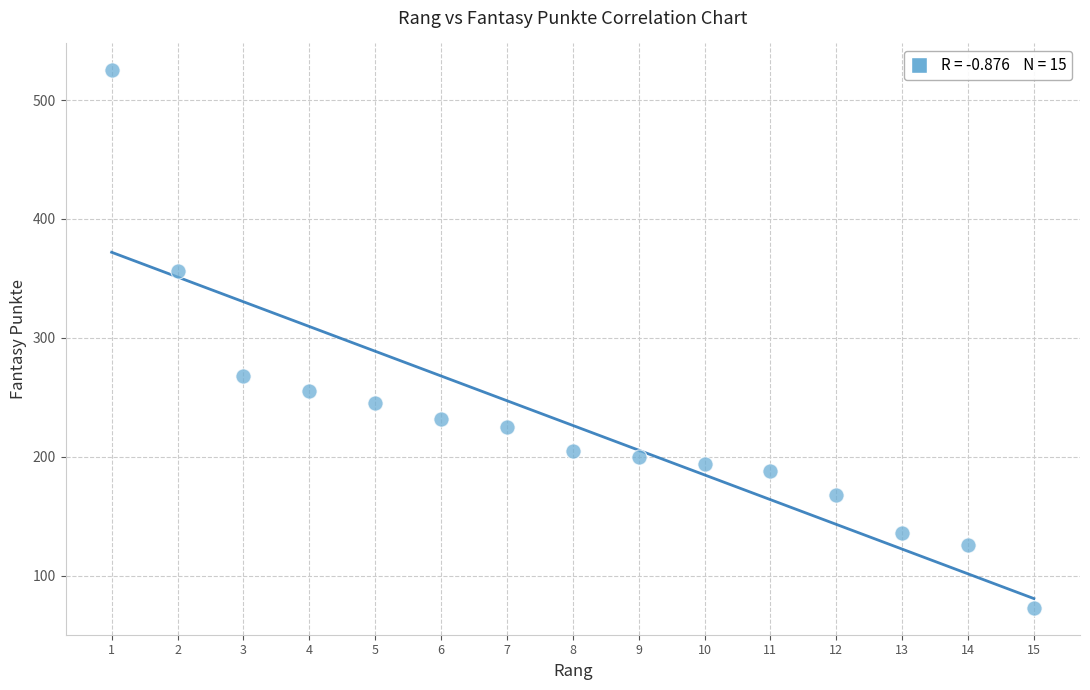

What is the range of X values (max minus min)?

14